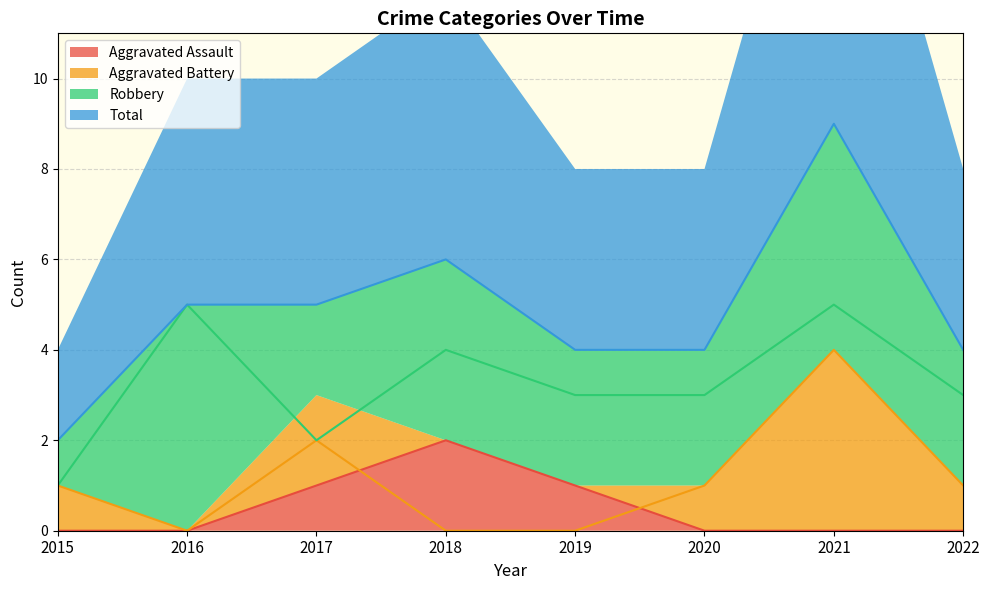

What is the spread (max minus min) of values at 2022?

4